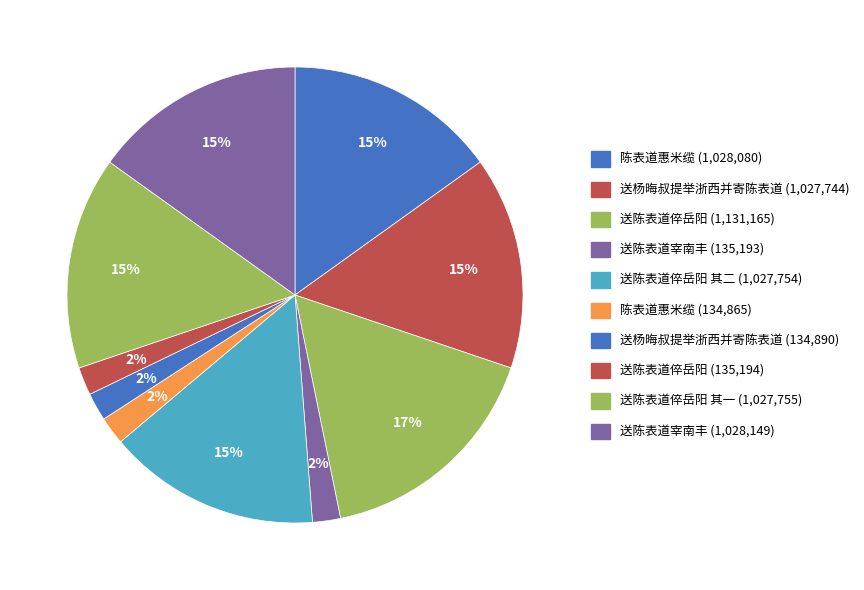

Count the number of slices in the pie.

10